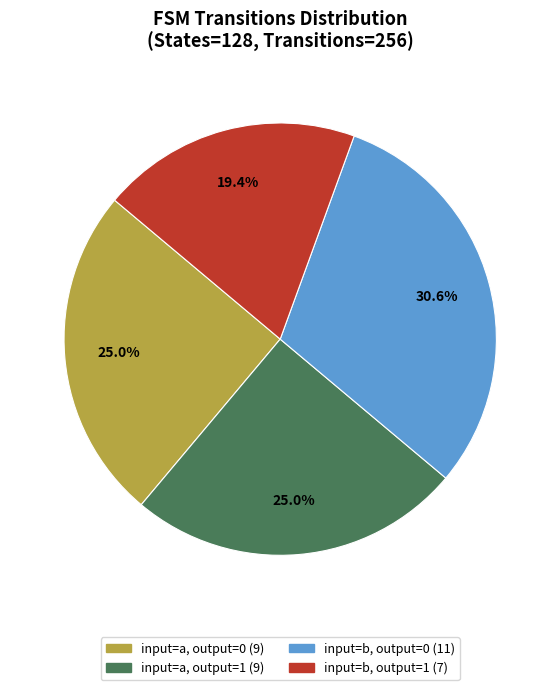

To the nearest percent, what is the average slice percentage?

25%